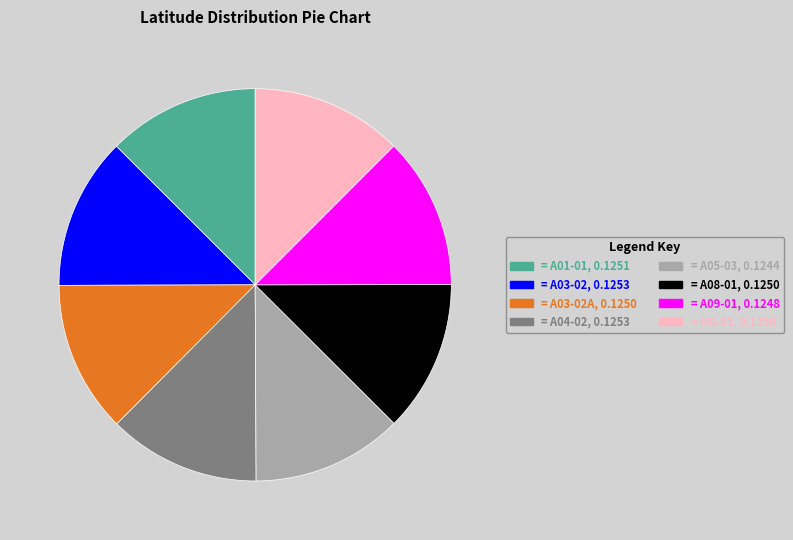

Does any single category account for the majority?

No